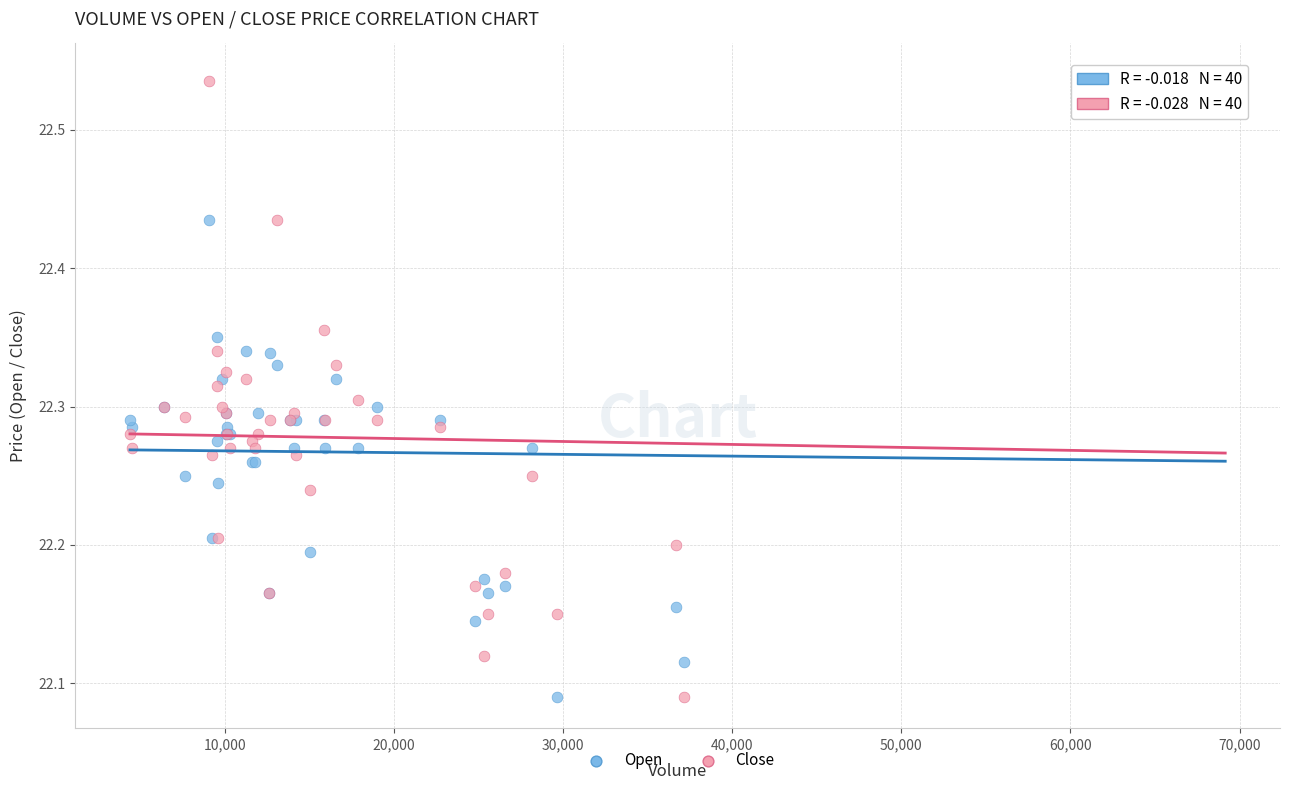

What are all the series names shown in the legend?

Open, Close